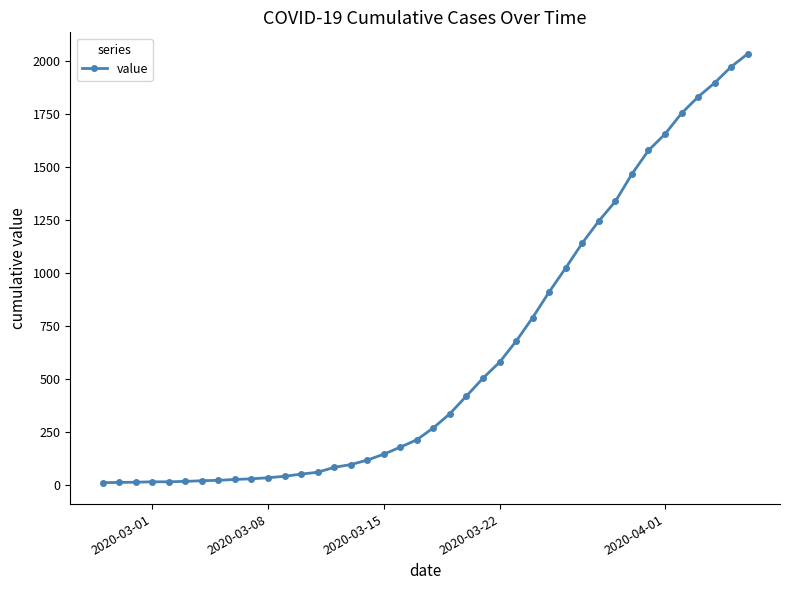

What is the maximum value shown in the chart?

2032